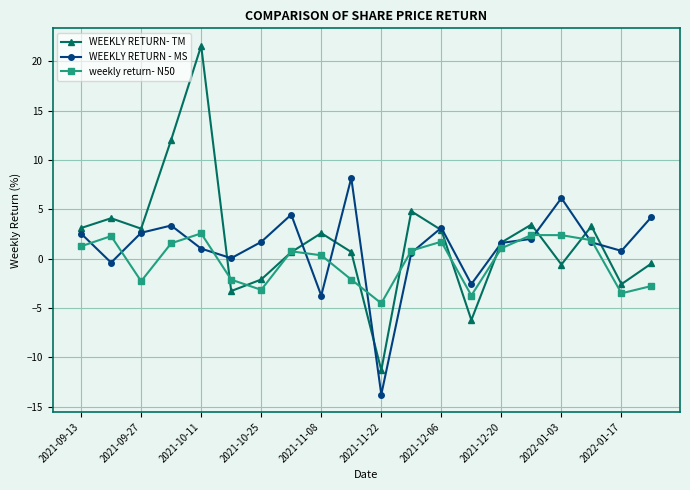

List the series in order of their peak value, lowest first.

weekly return- N50, WEEKLY RETURN - MS, WEEKLY RETURN- TM